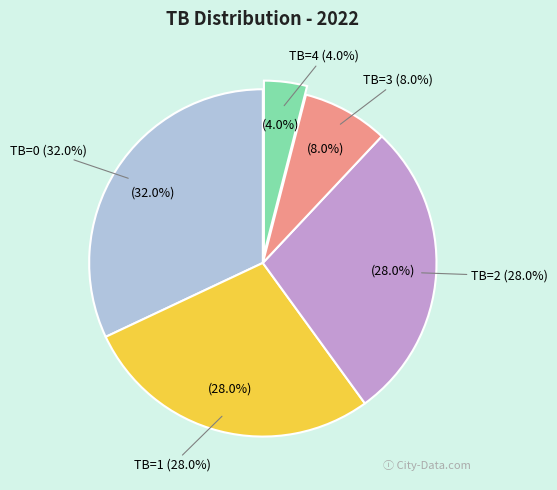

To the nearest percent, what portion does TB=0 represent?

32%